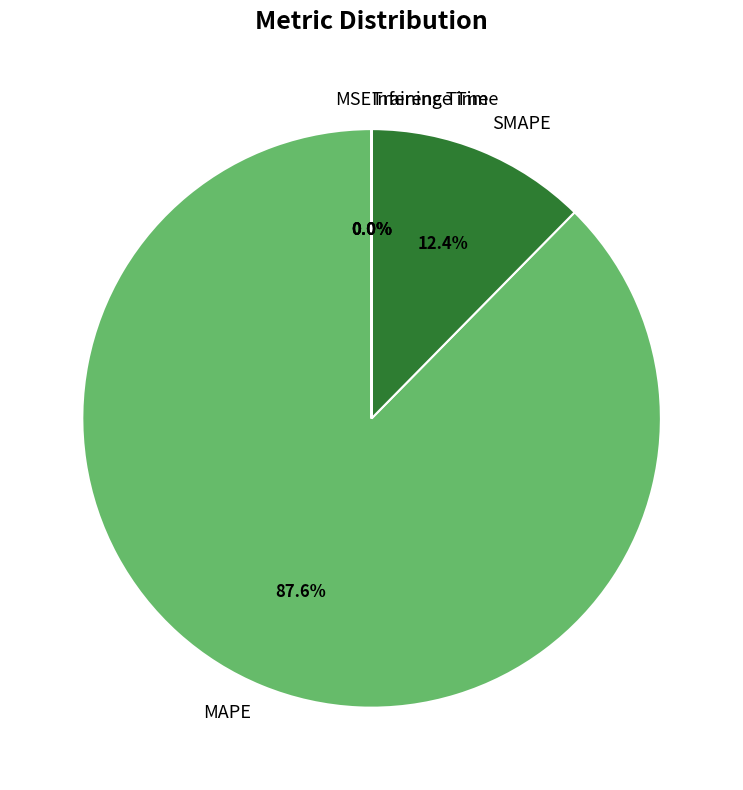

What is the largest slice in the pie chart?

MAPE